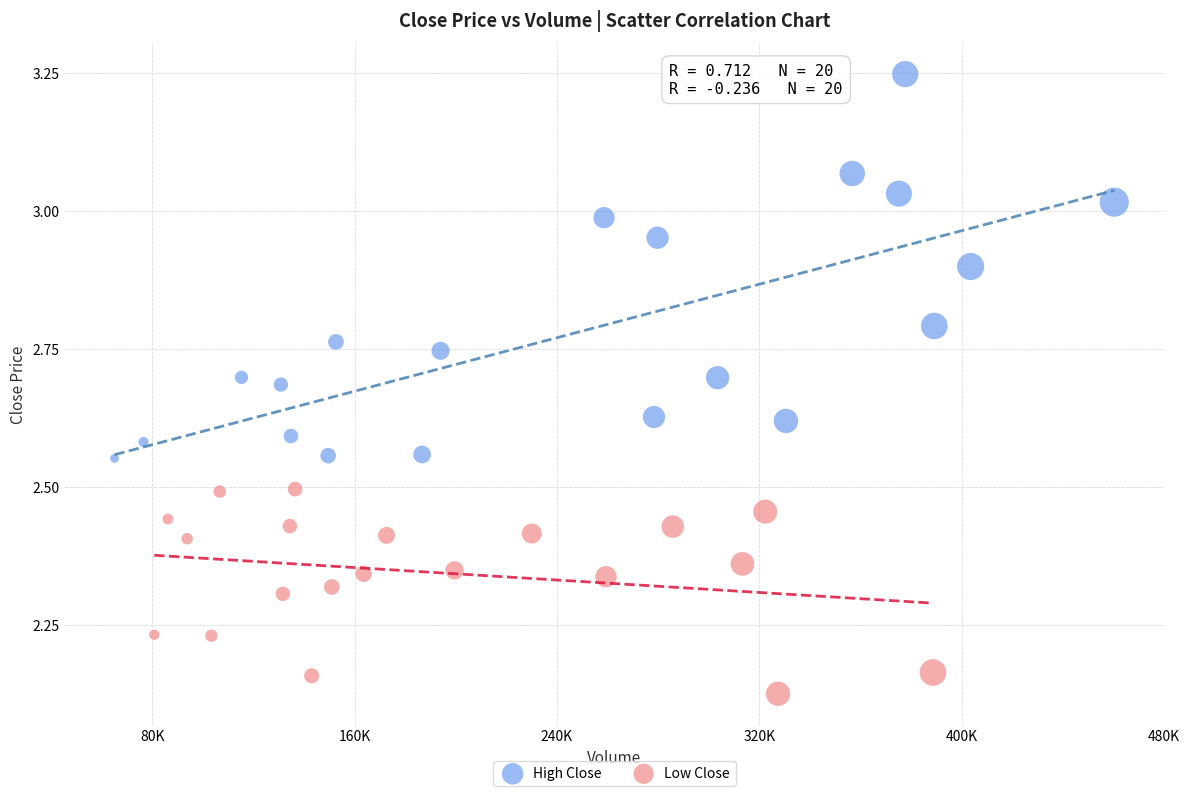

Which series has the largest Y range (max minus min)?

High Close